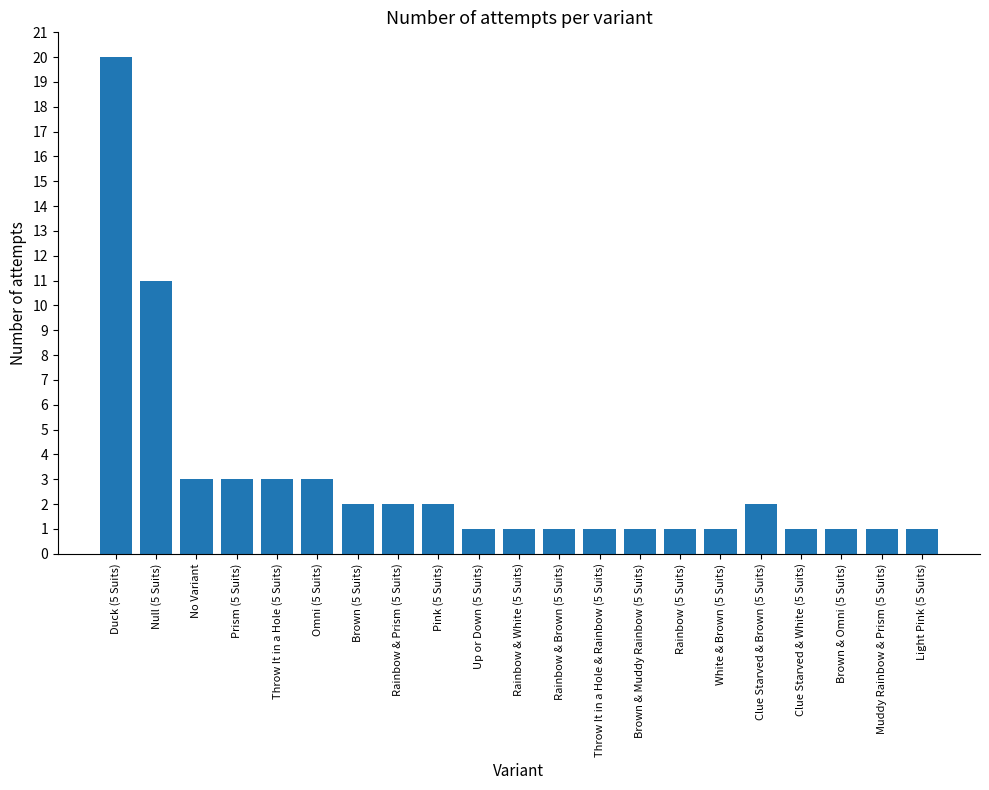

Reading left to right, list all the values displayed in this chart.

20	11	3	3	3	3	2	2	2	1	1	1	1	1	1	1	2	1	1	1	1